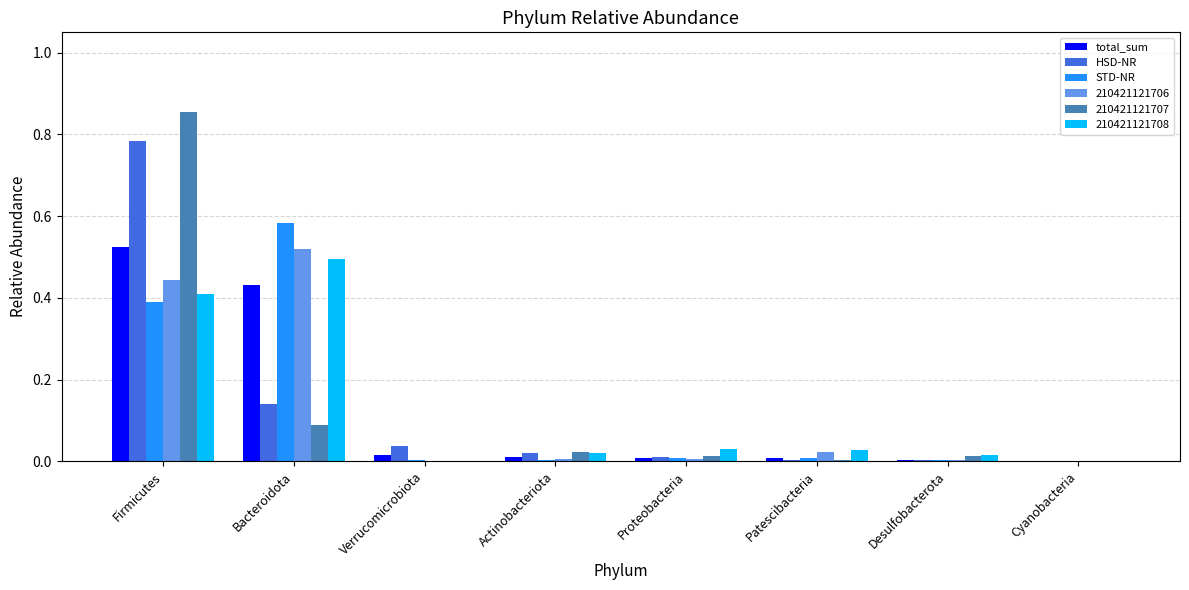

Which category has the highest value in the total_sum series?

Firmicutes